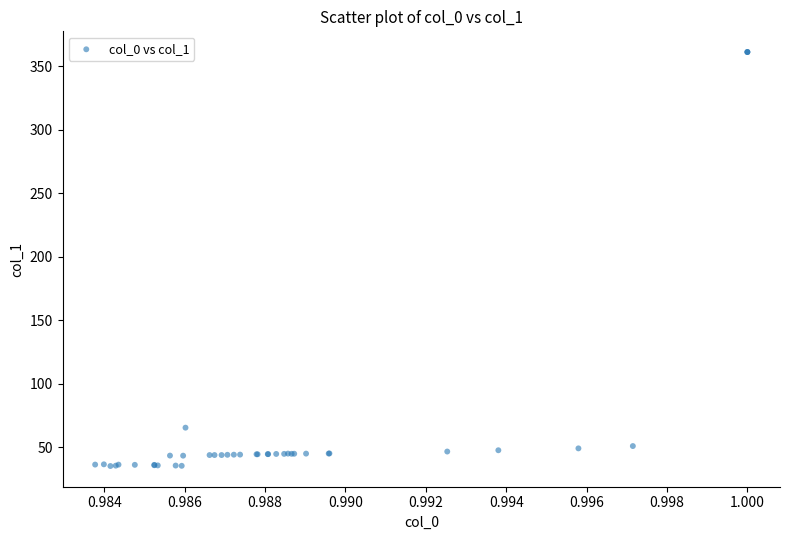

What Y value in the scatter plot is closest to 198?

65.6